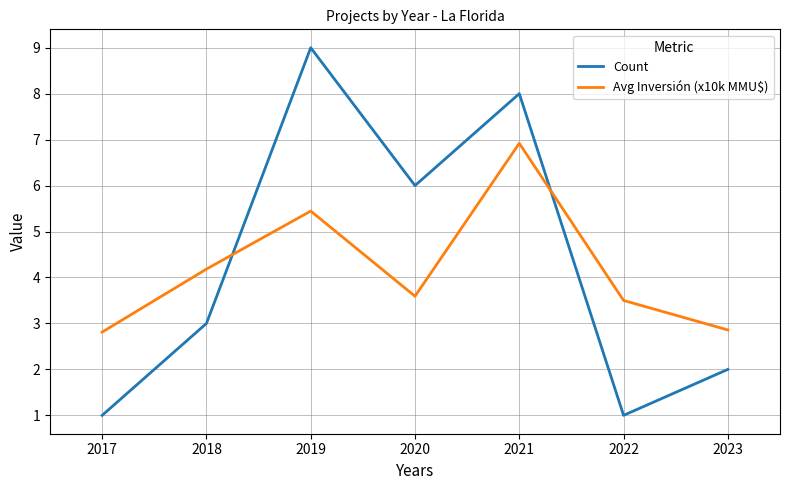

What is the sum of the Avg Inversión (x10k MMU$) values at 2022 and 2018?

7.7